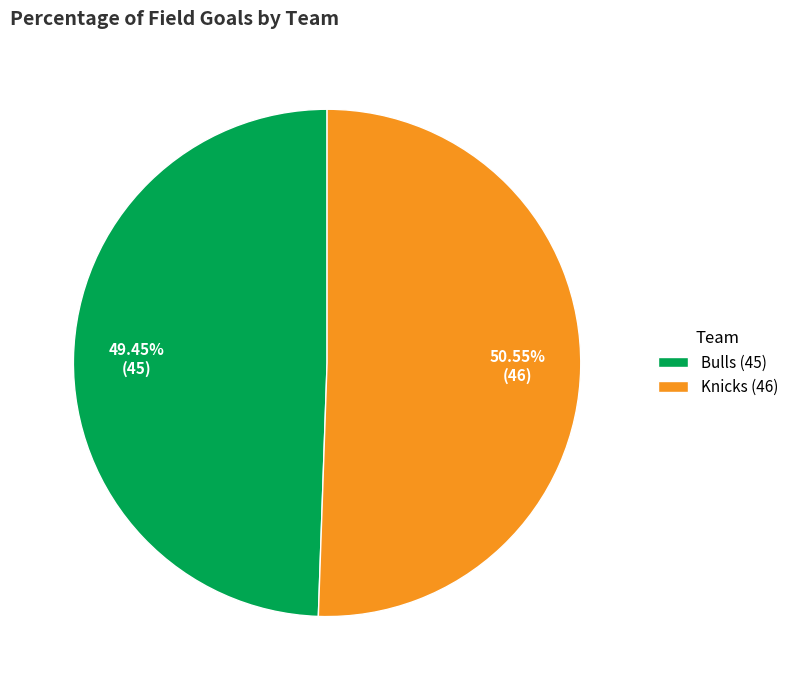

To the nearest percent, what is the average slice percentage?

50%